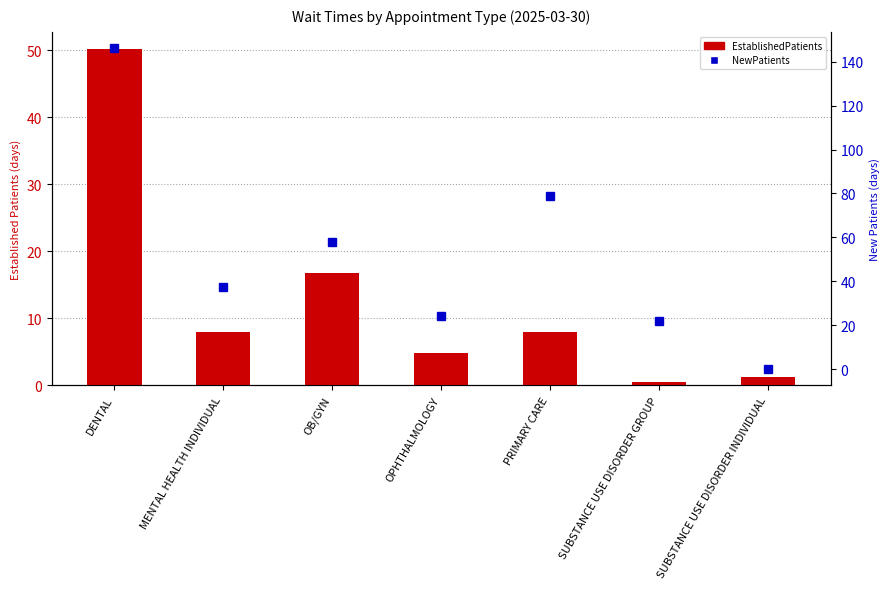

What value does the EstablishedPatients series have at SUBSTANCE USE DISORDER INDIVIDUAL?

1.3